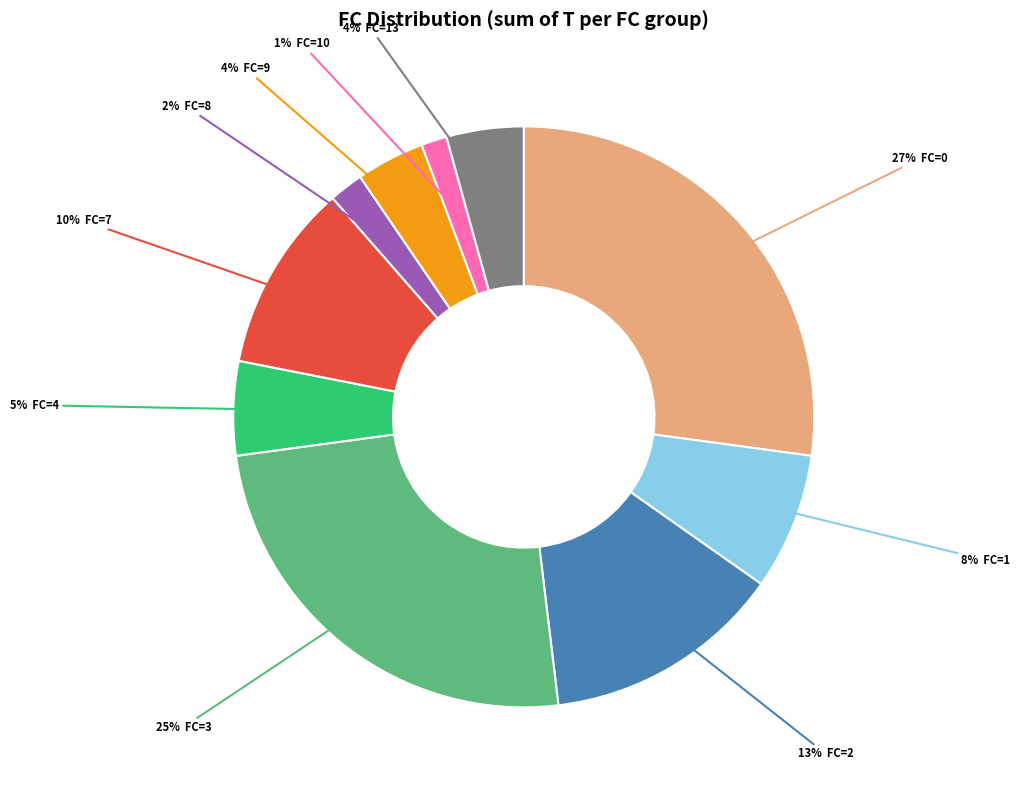

Does any single category account for the majority?

No